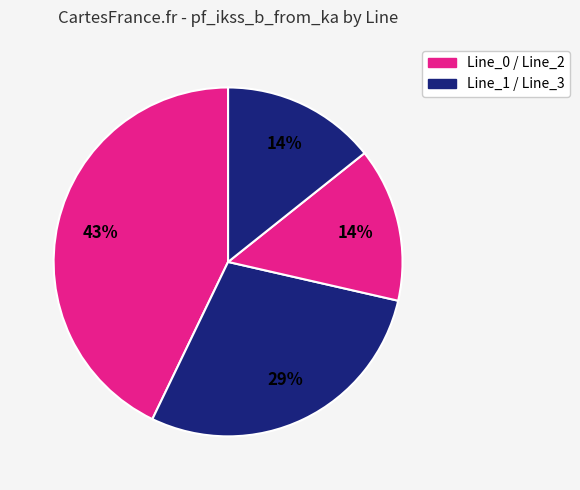

How many slices are in this pie chart?

4